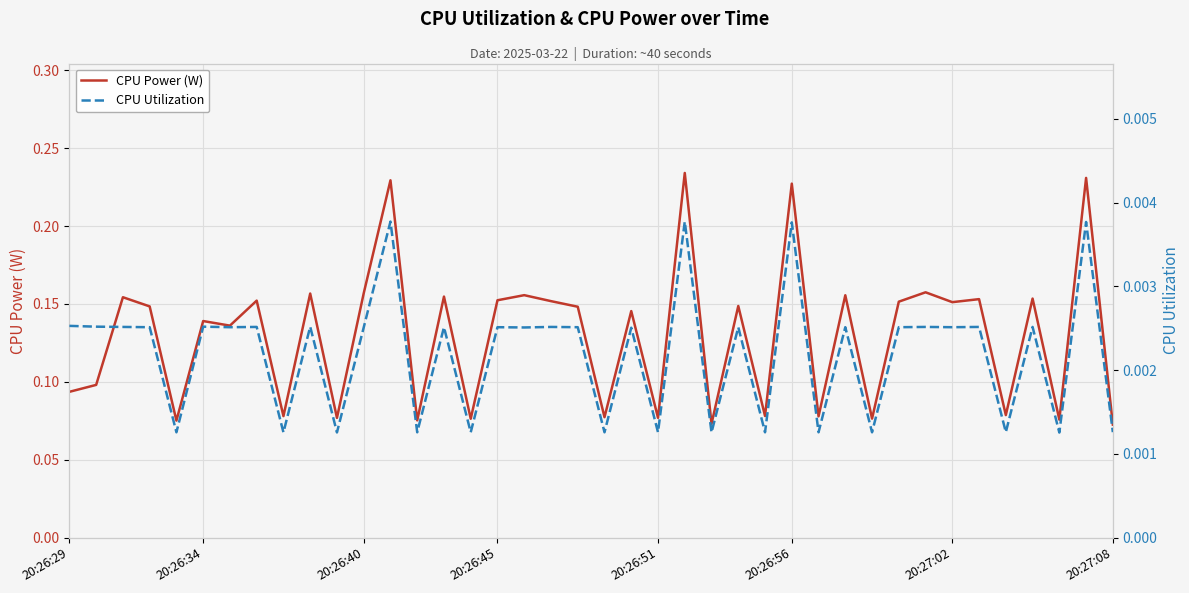

True or false: CPU Power (W) has a value of 0.1 at 21.

True